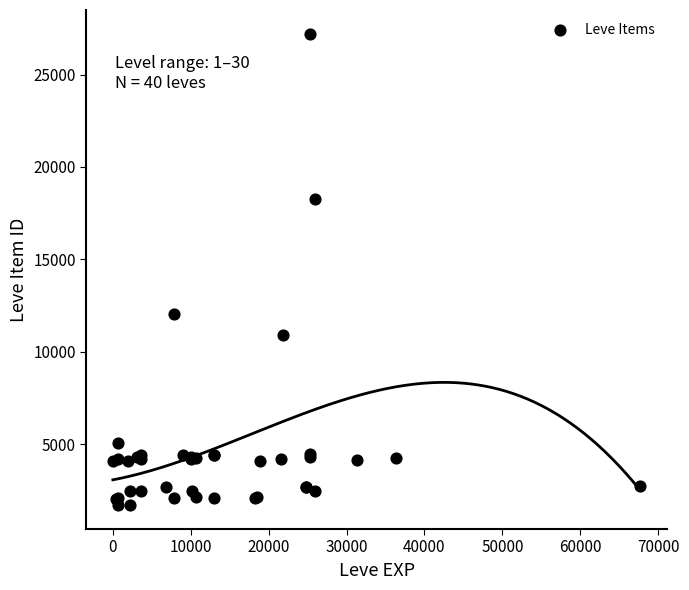

What Y value in the scatter plot is closest to 14448?

12018